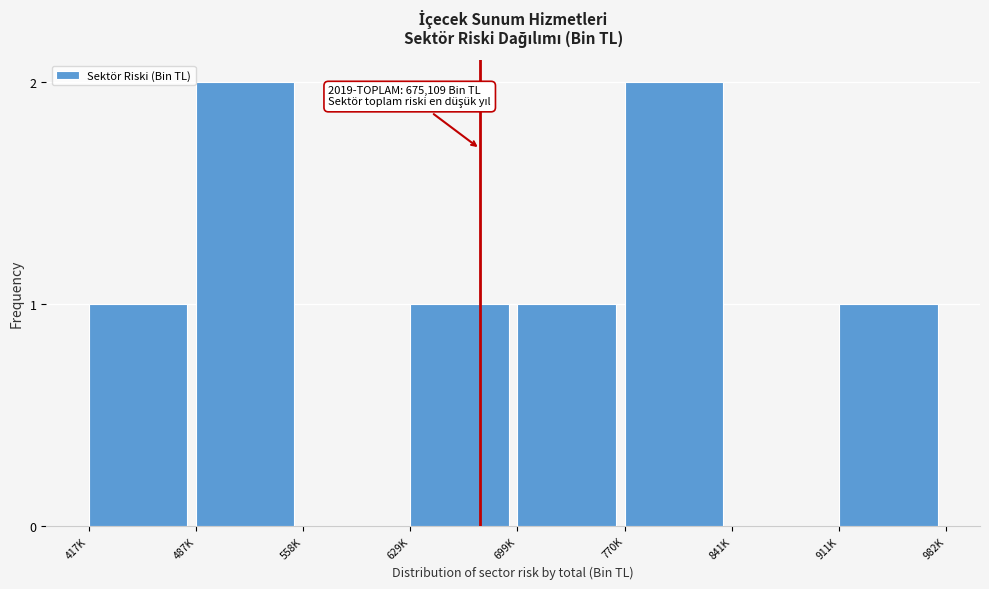

Reading right to left, extract all data points from this chart.

911K=1	841K=0	770K=2	699K=1	629K=1	558K=0	487K=2	417K=1